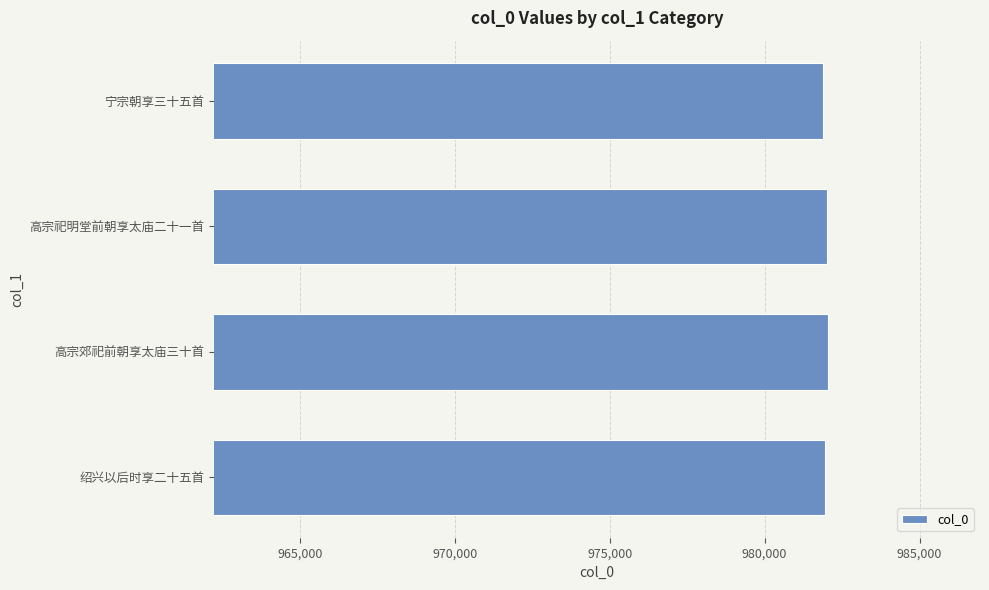

Count the number of data series in this chart.

1